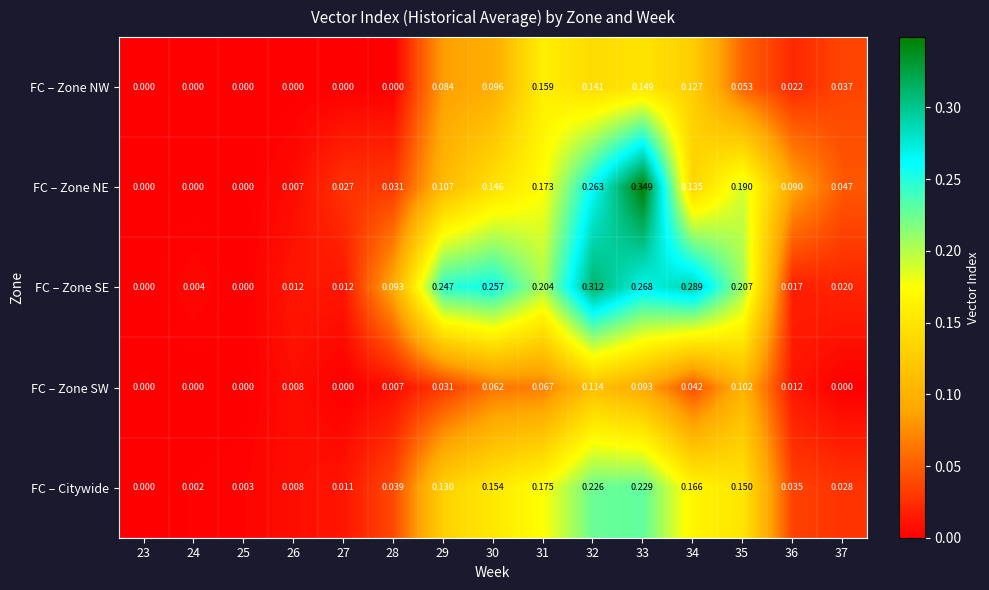

At 35, list the series in order from smallest to largest.

FC – Zone NW, FC – Zone SW, FC – Citywide, FC – Zone NE, FC – Zone SE